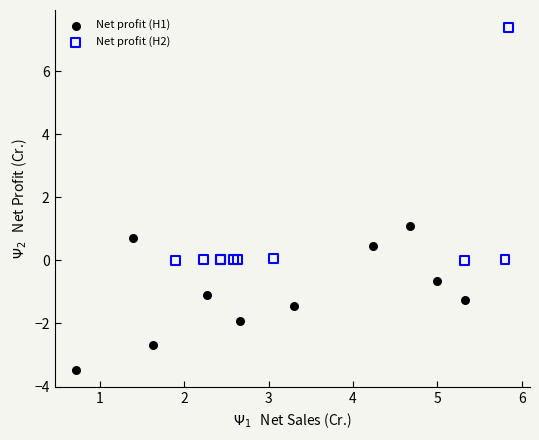

What are all the series names shown in the legend?

Net profit (H1), Net profit (H2)